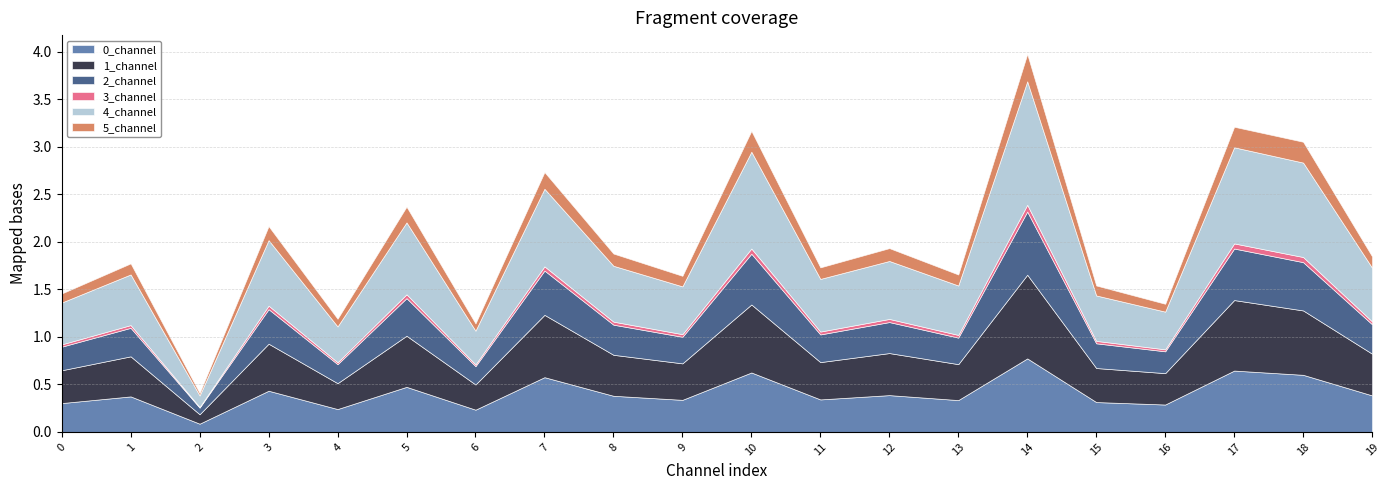

What is the average value of the 2_channel series?

0.3